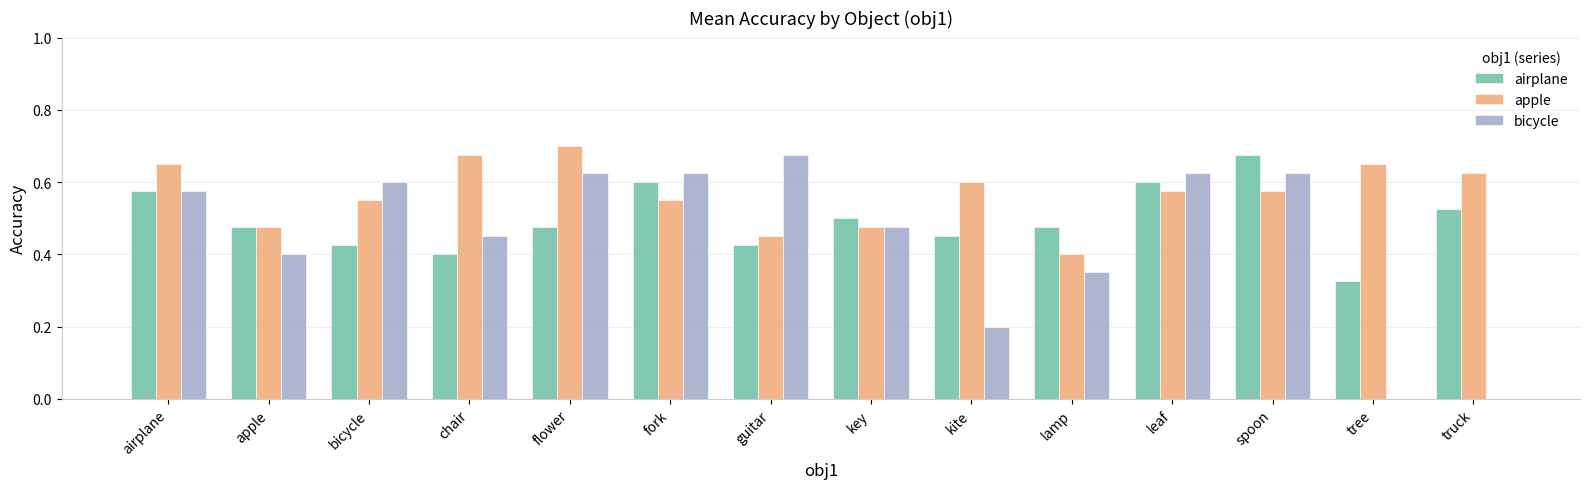

Which category has the highest value across all series?

flower